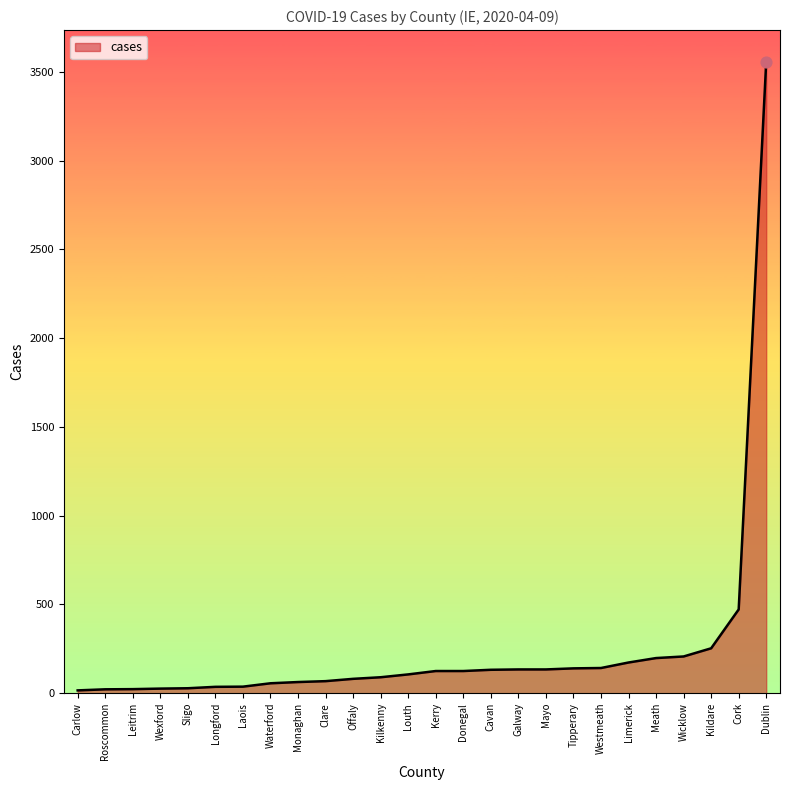

What is the change in value from Clare to Kildare?

+185